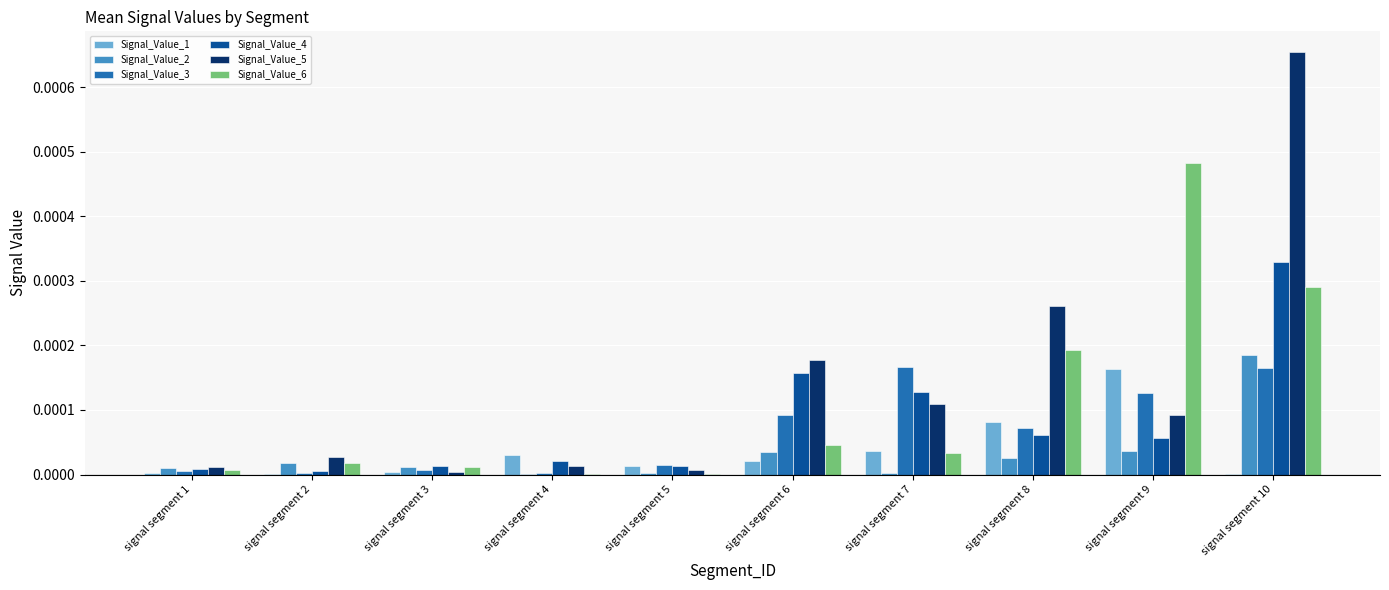

At which category does the chart reach its peak across all series?

signal segment 10